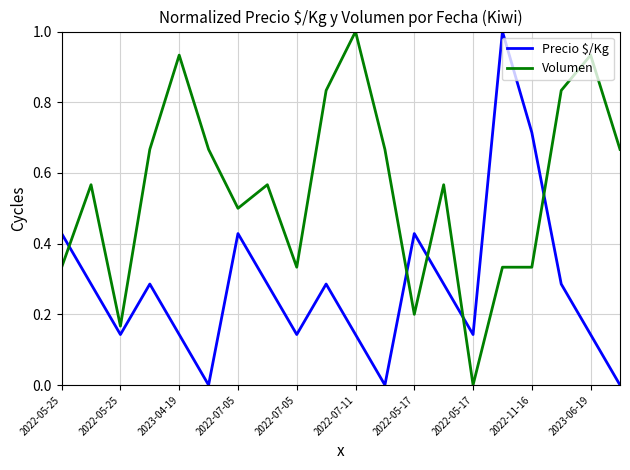

List the series in order of their overall mean, lowest first.

Precio $/Kg, Volumen